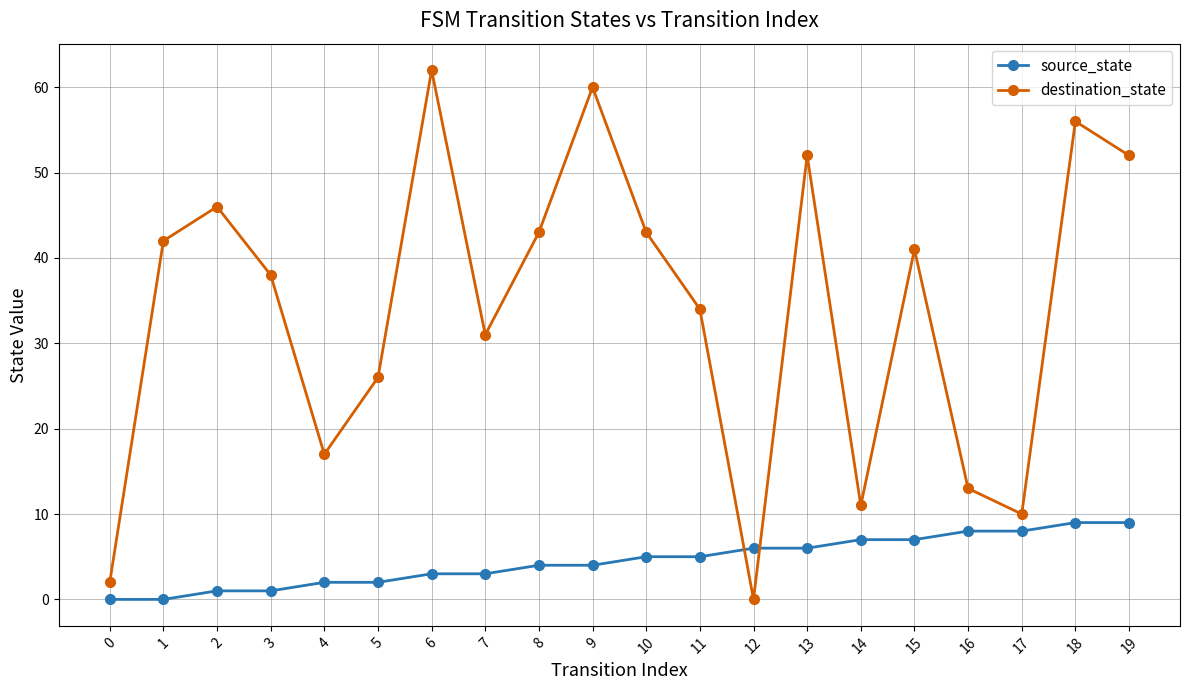

Reading left to right, transcribe all the data shown in this chart.

source_state: 0	0	1	1	2	2	3	3	4	4	5	5	6	6	7	7	8	8	9	9
destination_state: 2	42	46	38	17	26	62	31	43	60	43	34	0	52	11	41	13	10	56	52